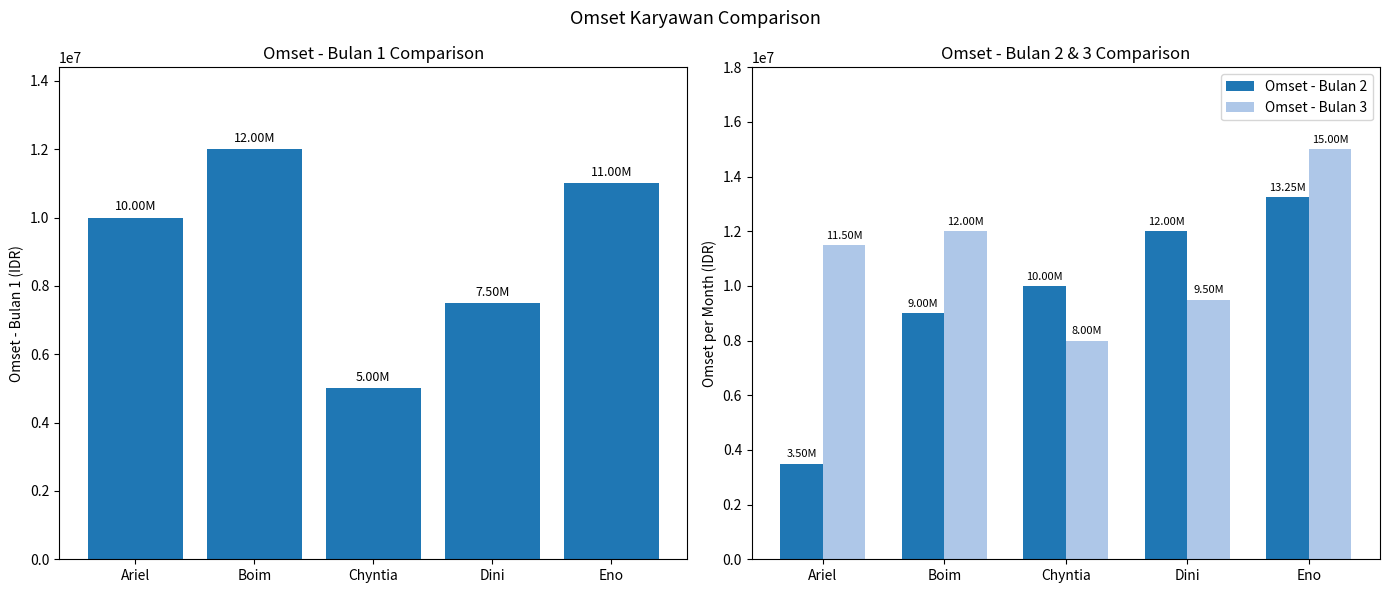

What is the difference between the highest and lowest values at Chyntia?

5000000